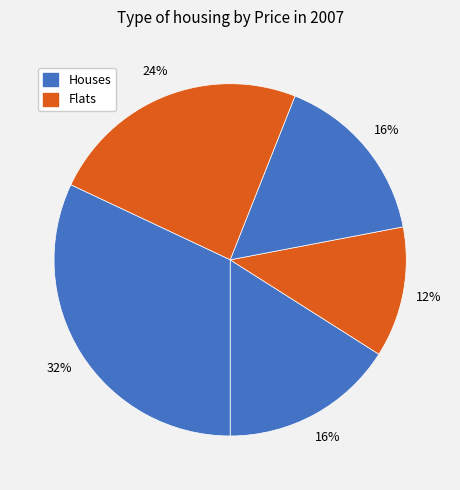

How many slices are in this pie chart?

5